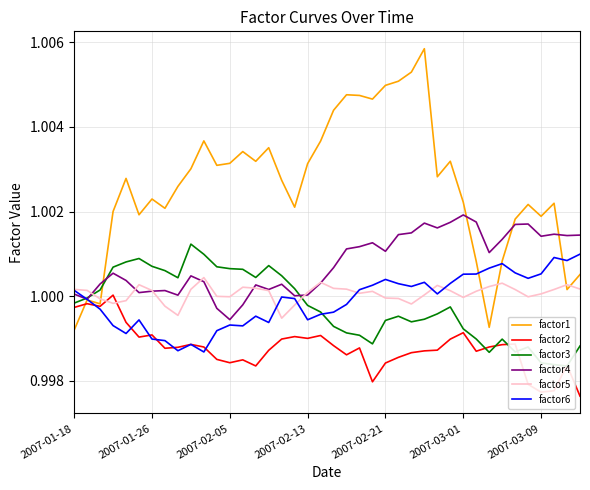

What position from the left is 34?

35